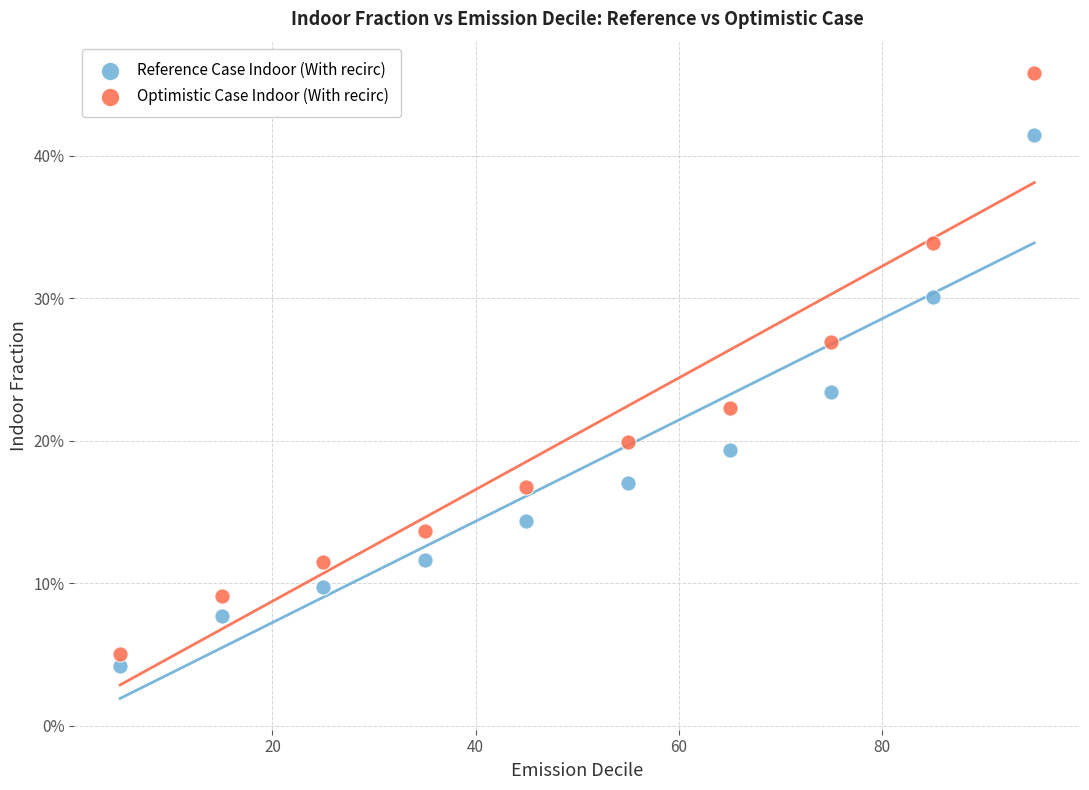

What are all the series names shown in the legend?

Reference Case Indoor (With recirc), Optimistic Case Indoor (With recirc)